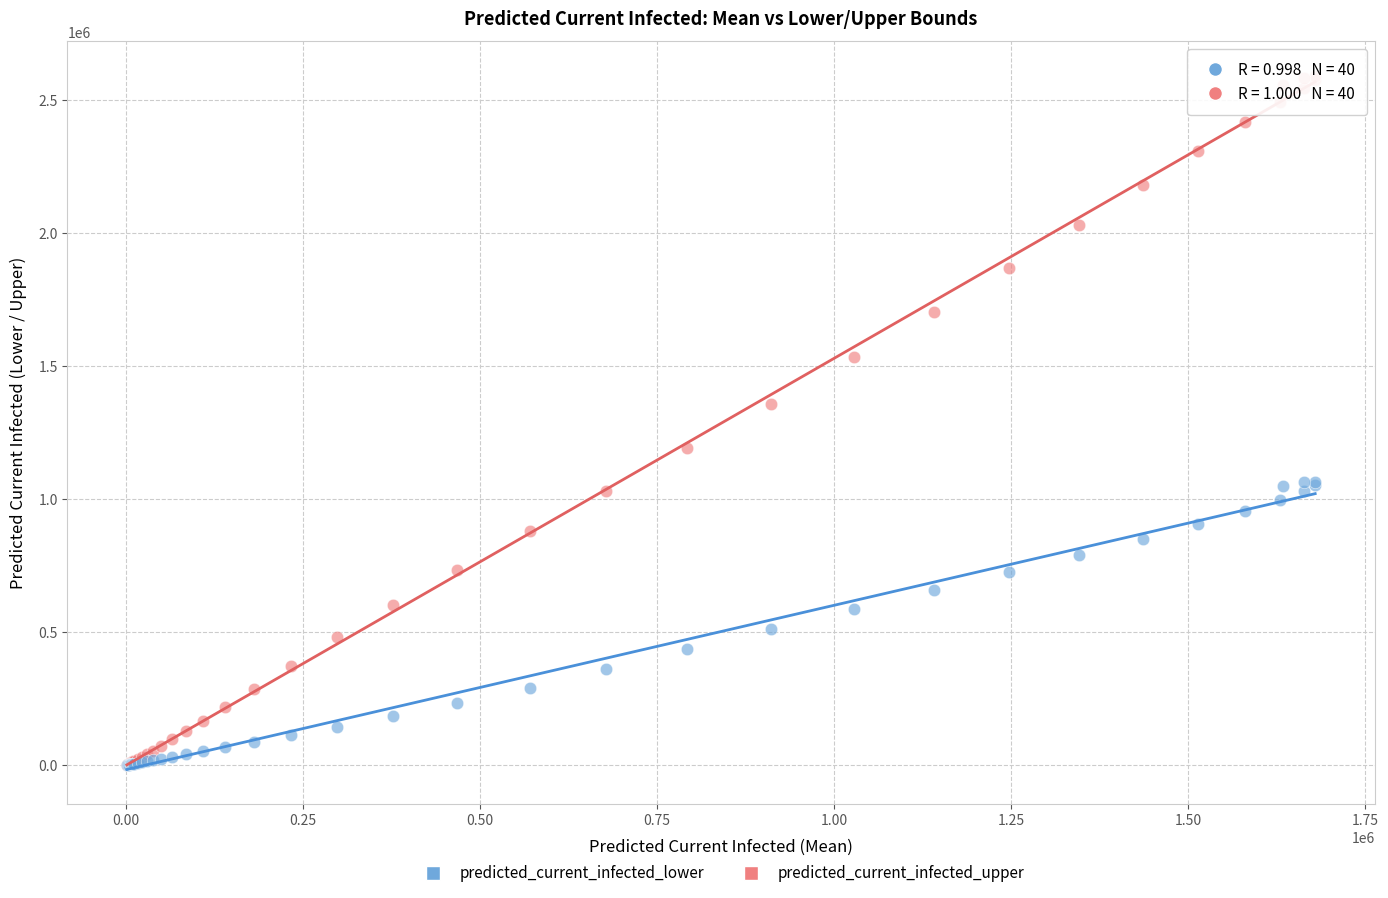

Which series has the largest Y range (max minus min)?

predicted_current_infected_upper